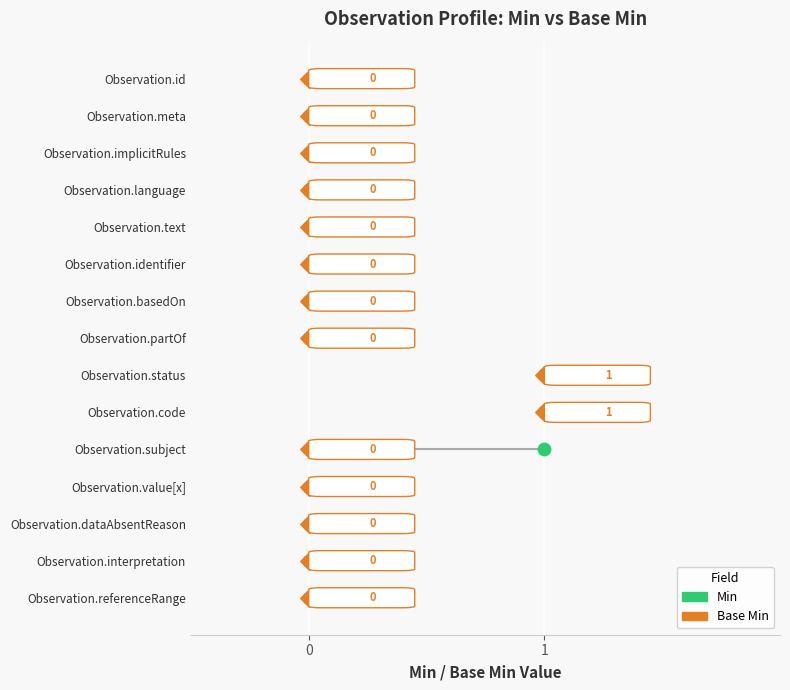

What are all the series names shown in the legend?

Min, Base Min